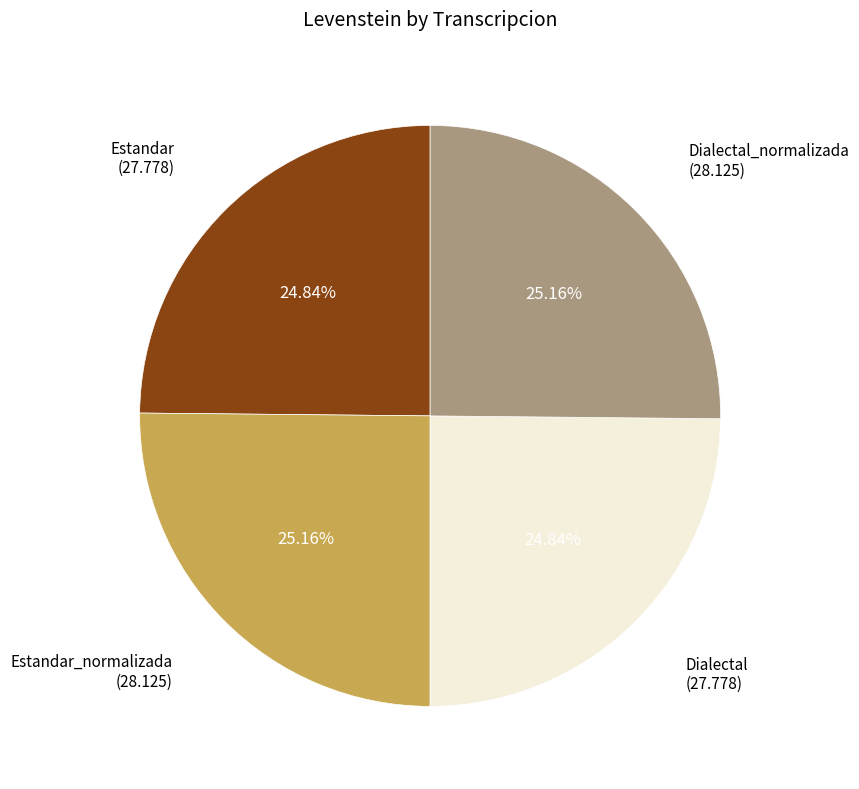

Is there a majority slice in this chart?

No